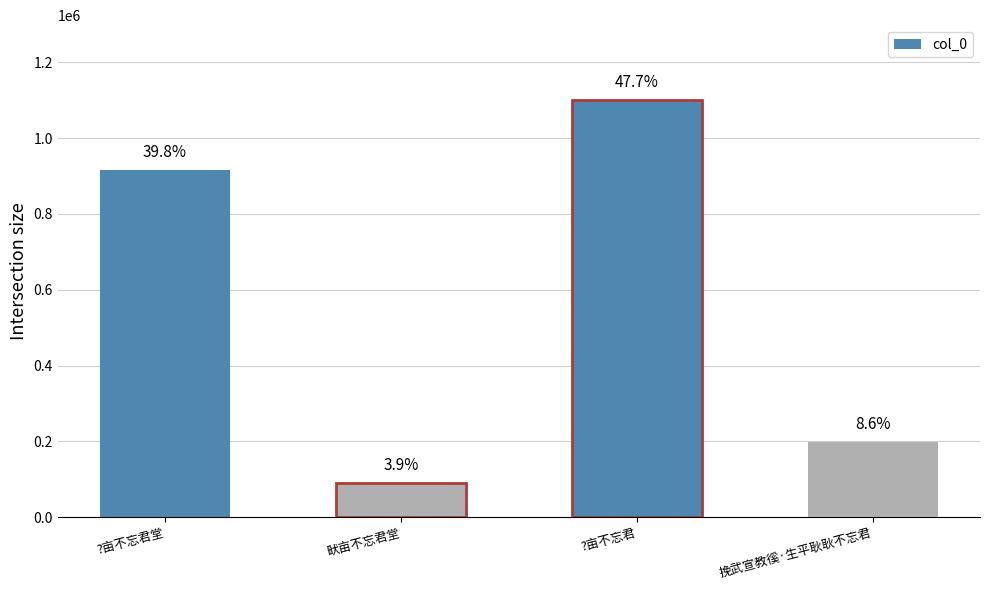

How many bars are there in total?

4